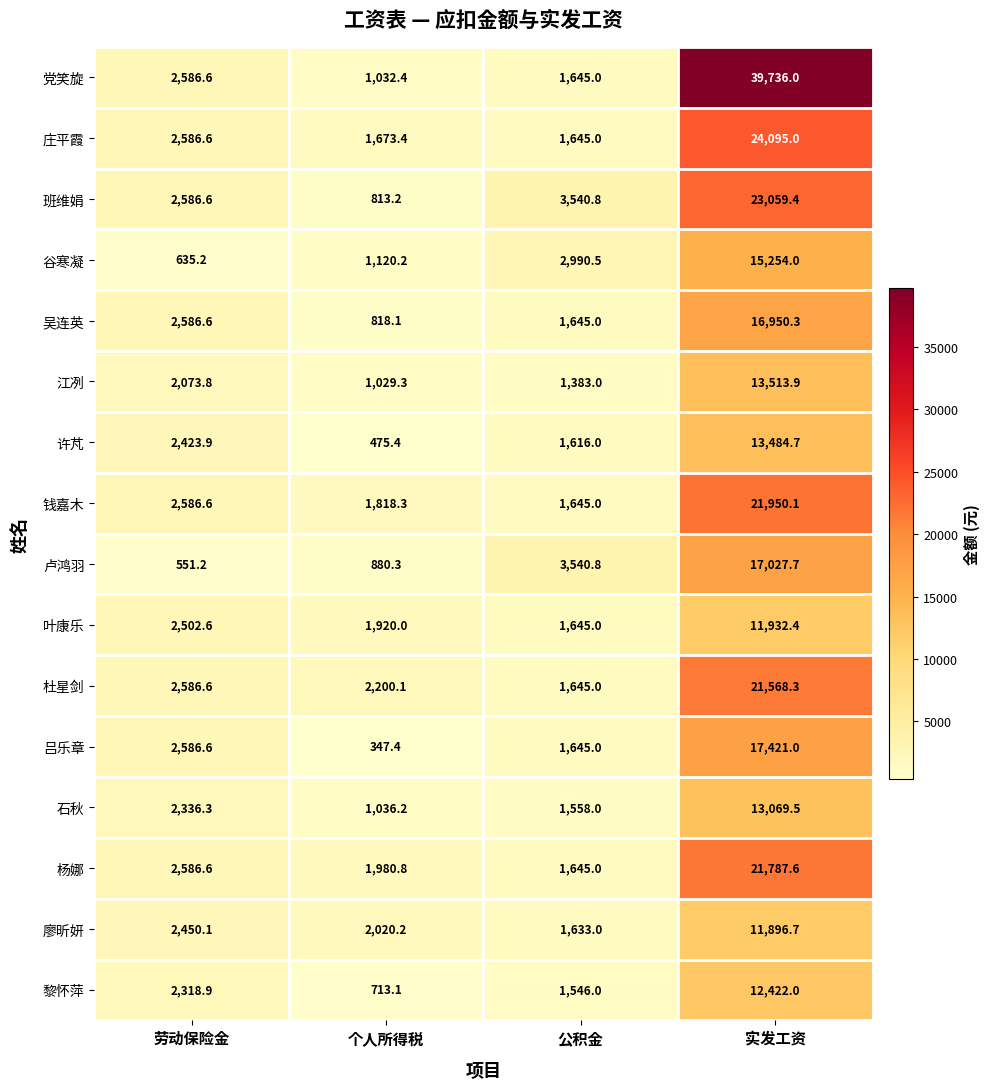

What is the smallest value displayed?

347.4